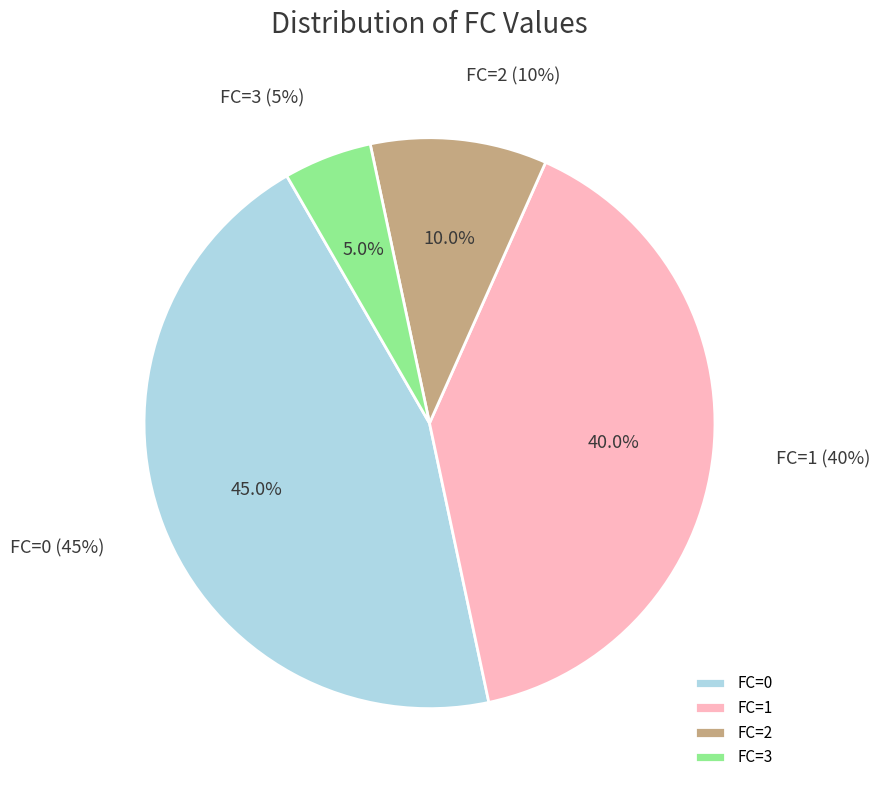

Does any single category account for the majority?

No